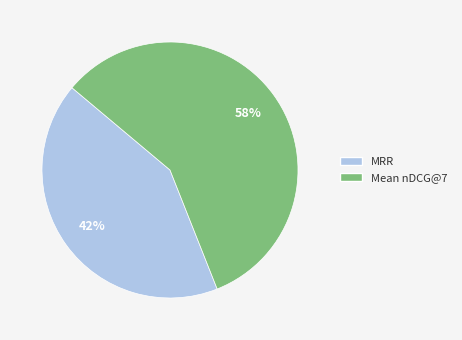

To the nearest percent, what is the difference between the largest and smallest slice percentages?

16%